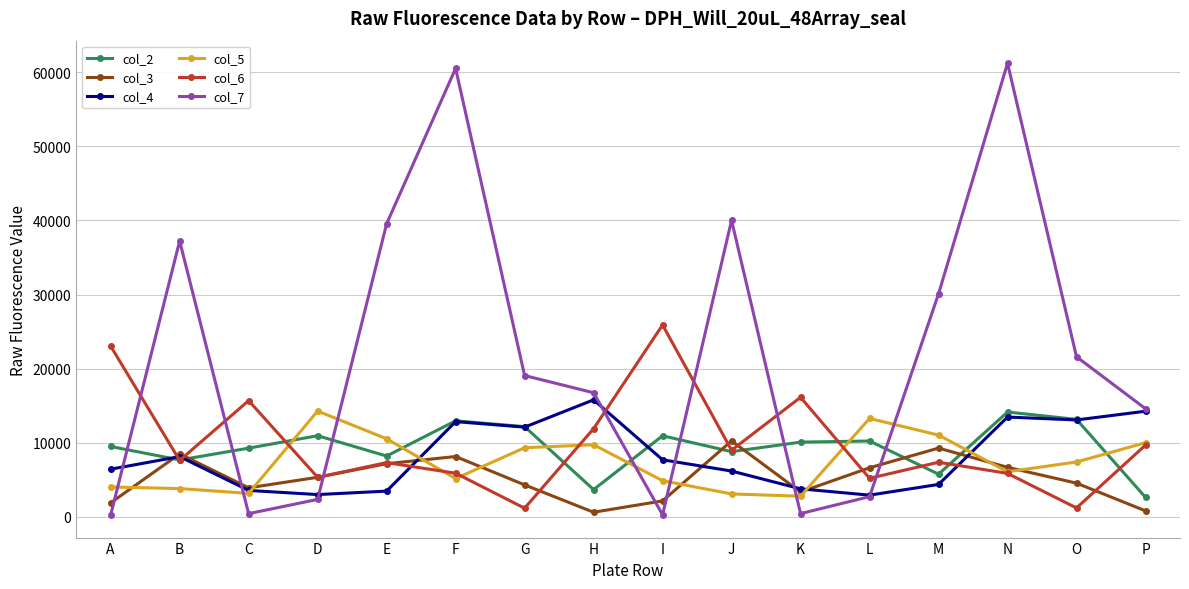

What is the highest value of the col_5 series?

14265